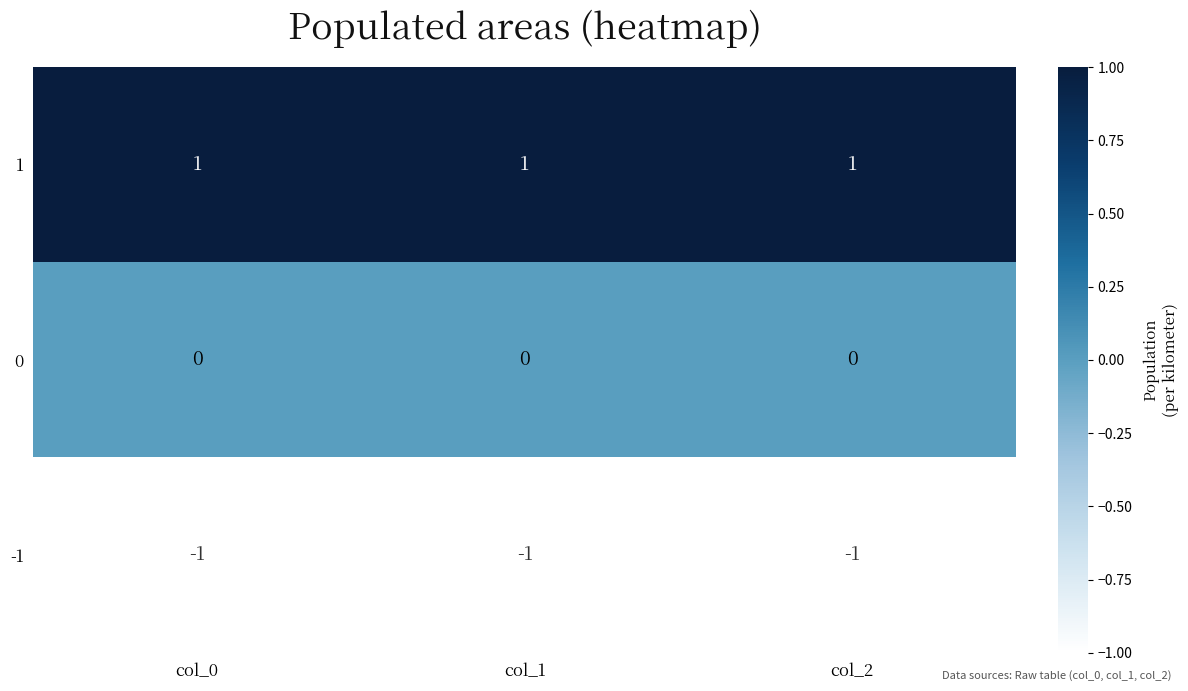

The value of -1 at col_2 is -1. True or false?

True